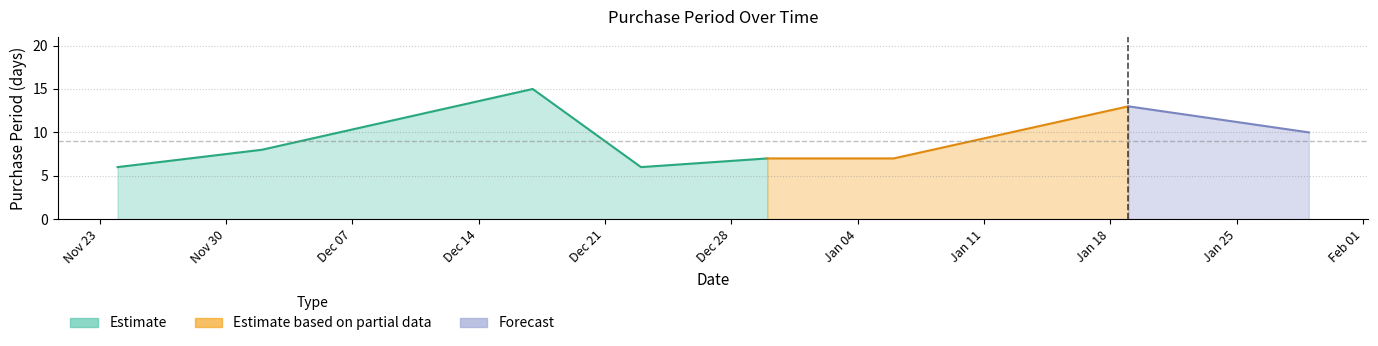

Is it true that the value at 2015-12-23 is 6?

True